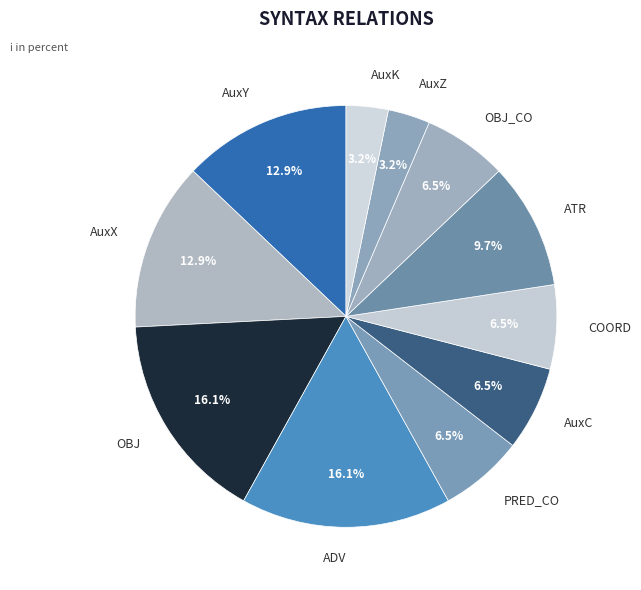

To the nearest percent, what percentage of the pie is AuxK?

3%